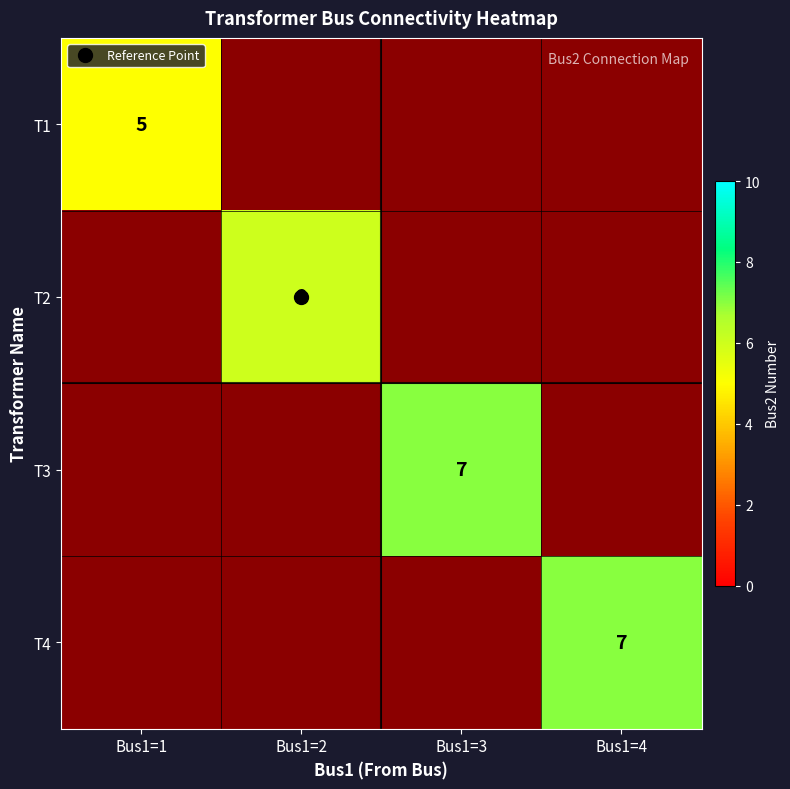

Is the value of T3 at Bus1=4 greater than the value of T2 at Bus1=1?

No